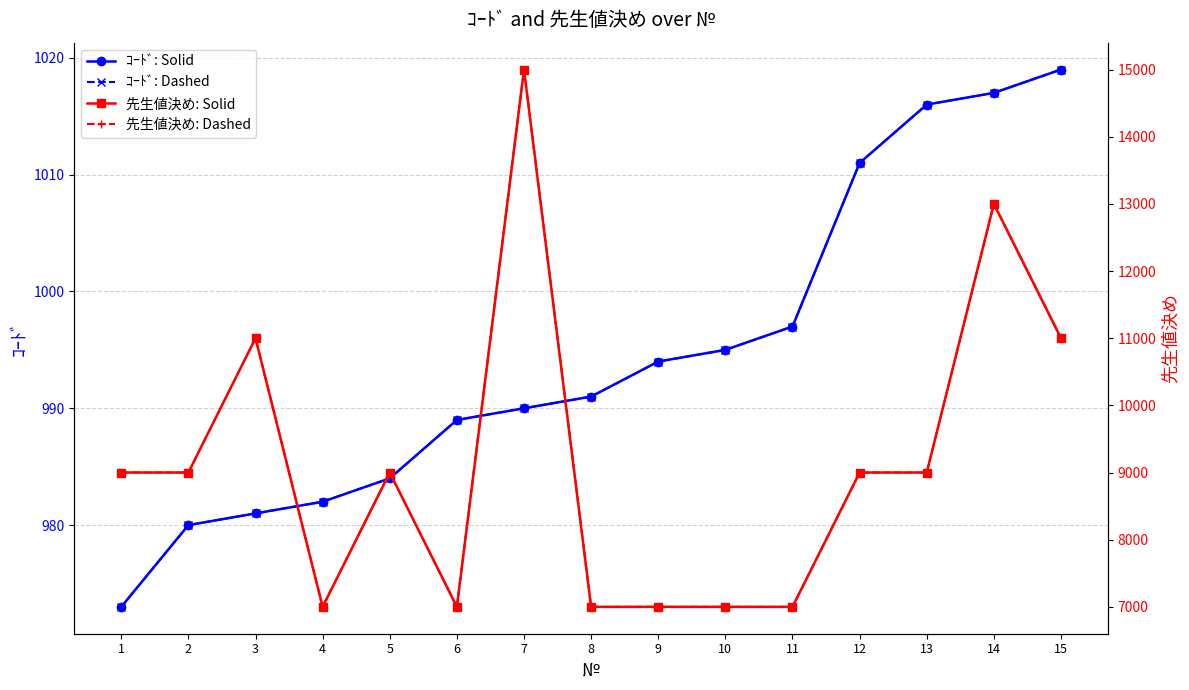

What is the difference between the maximum and minimum values in the 先生値決め: Dashed series?

8000